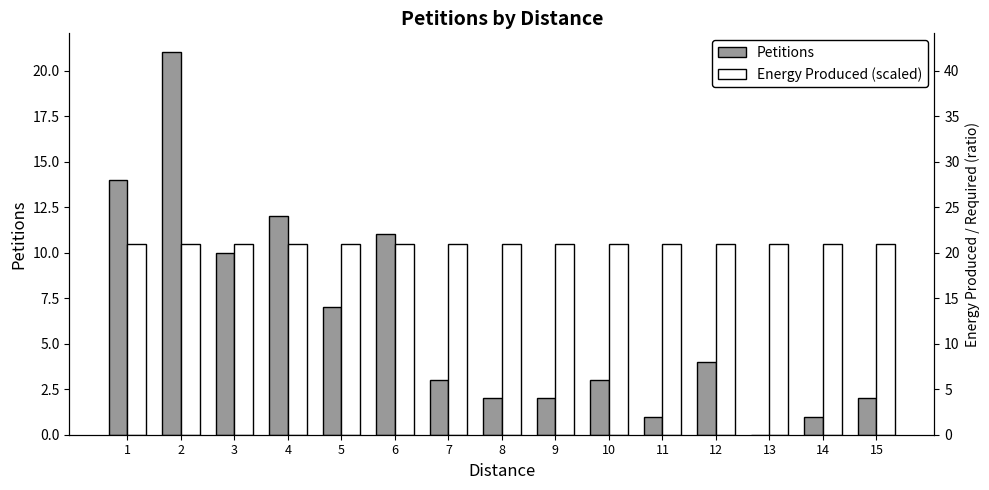

What are all the series names shown in the legend?

Petitions, Energy Produced (scaled)